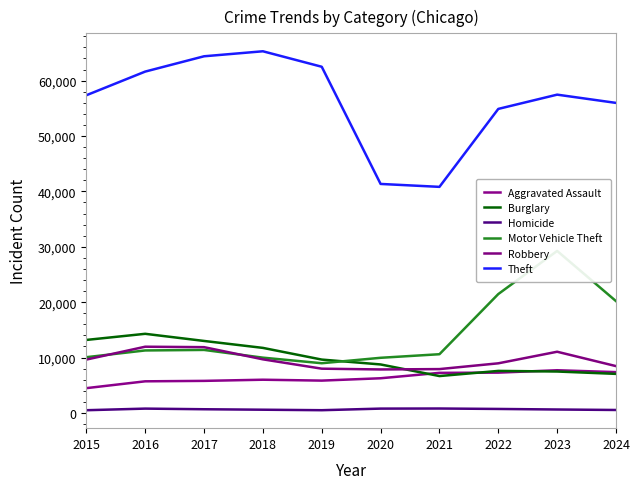

True or false: Theft and Motor Vehicle Theft cross at least once.

False